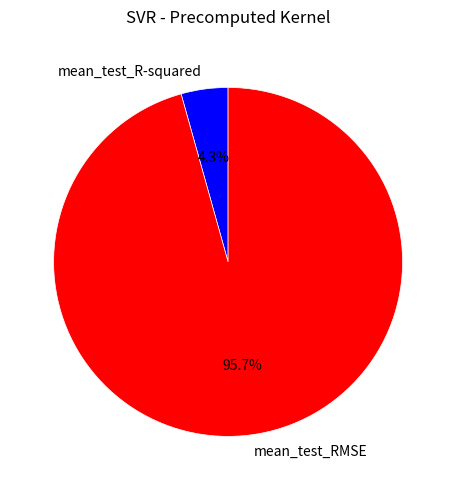

To the nearest percent, what is the difference between the mean_test_RMSE and mean_test_R-squared slice percentages?

91%